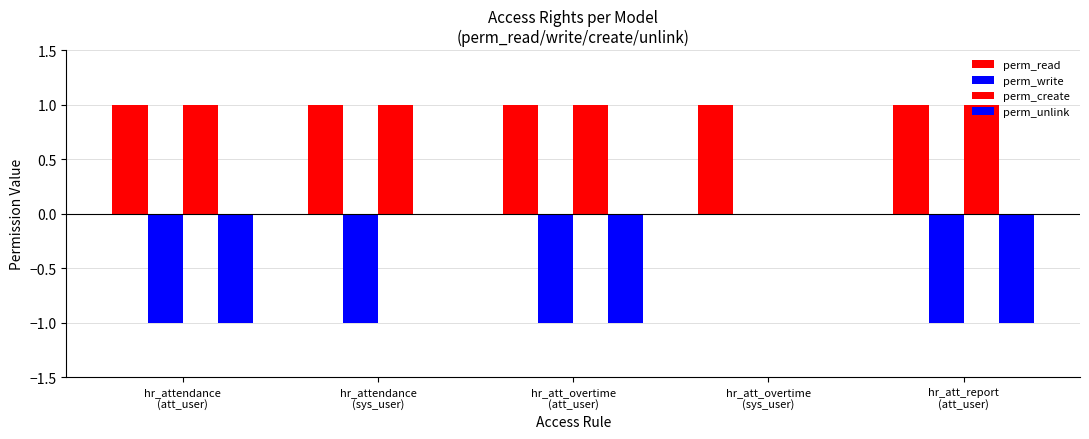

What is the value of the perm_write bar at the 1st from the left?

-1